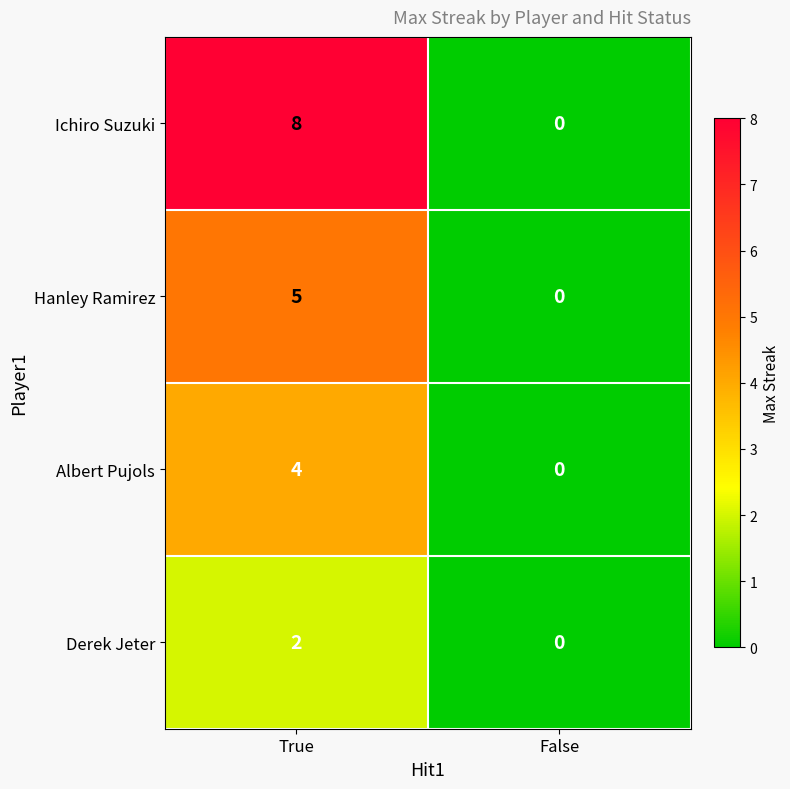

Count the number of categories in the chart.

2